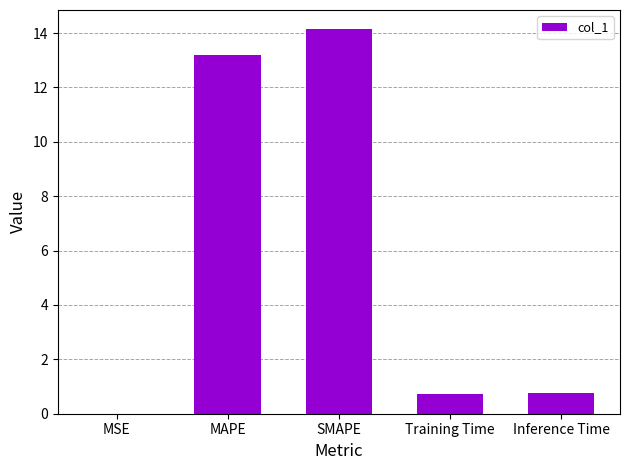

What is the average value?

5.8